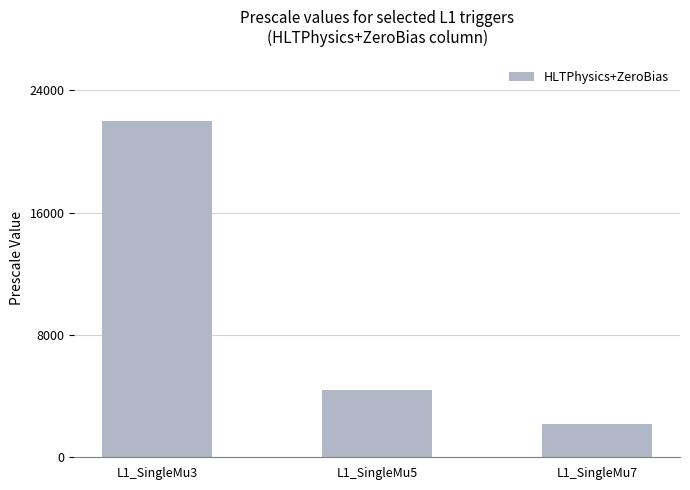

What is the average value?

9533